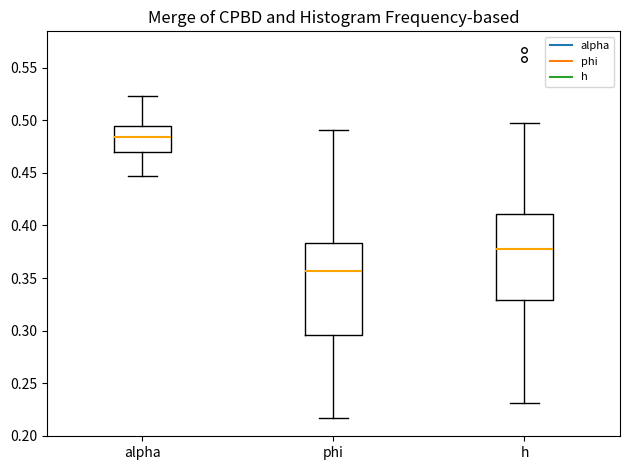

Where does the lower whisker of the box for phi end on the y-axis? The values are not printed on the chart, so give them approximately, as read against the axis.

0.215